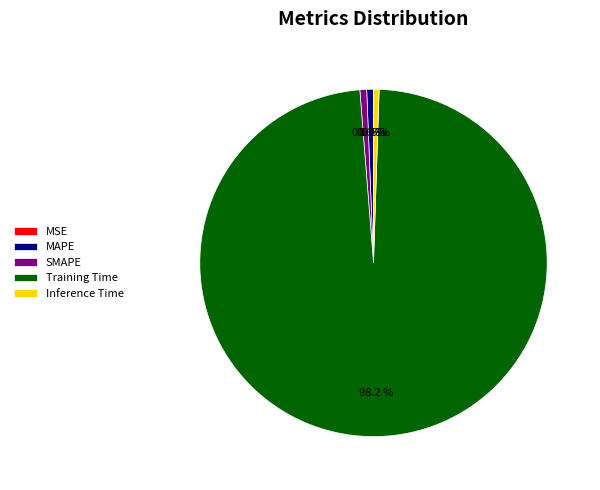

Is there any slice that represents more than half of the pie?

Yes